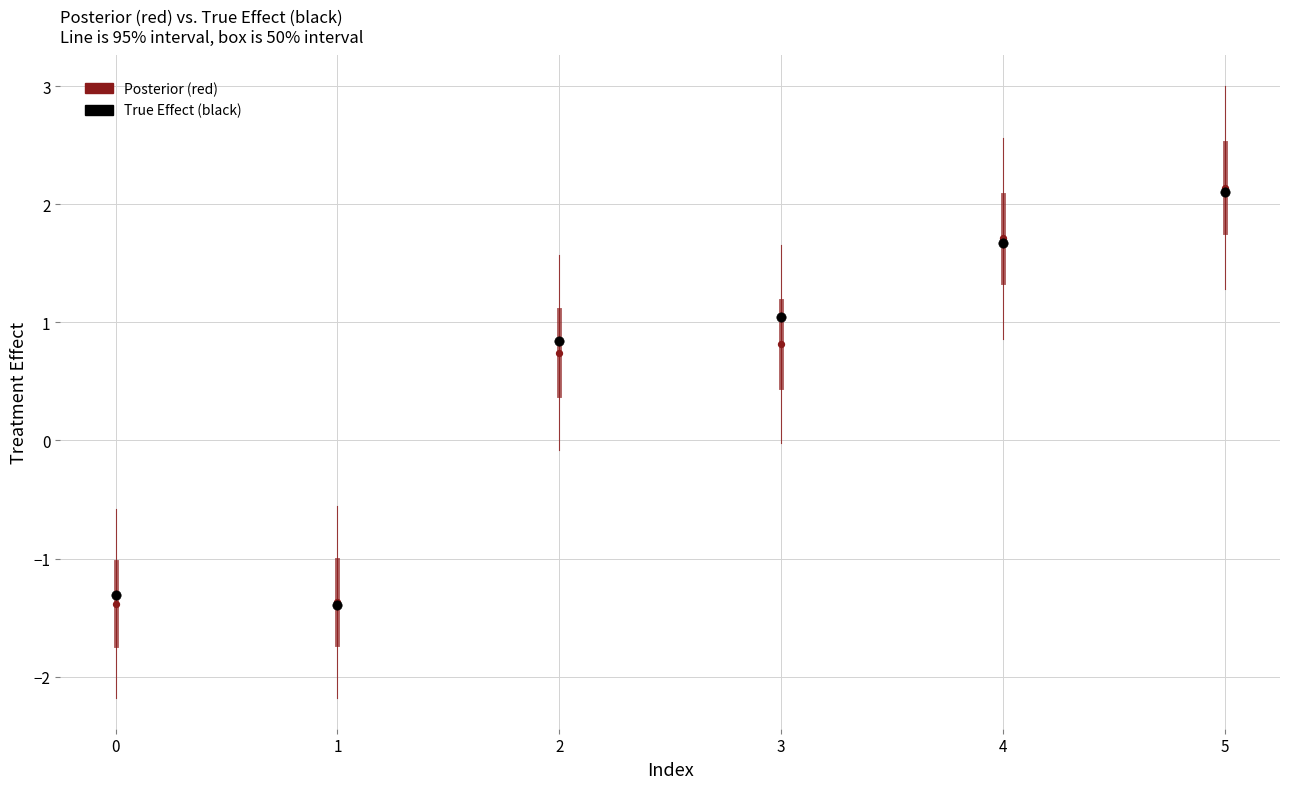

In the True Effect (black) series, what Y value is closest to 0?

0.8